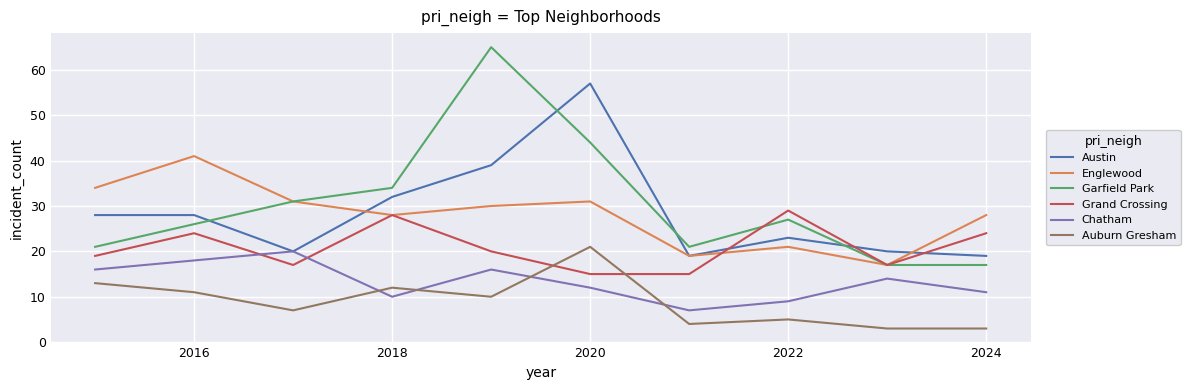

How many values in the Garfield Park series are below 27?

5